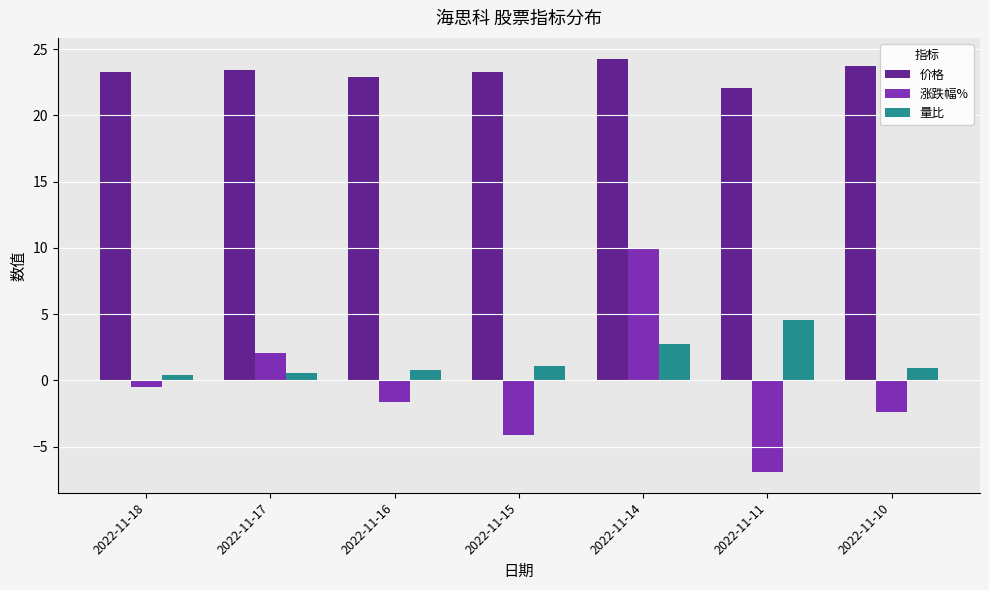

What is the difference between the maximum and minimum values in the 涨跌幅% series?

16.9